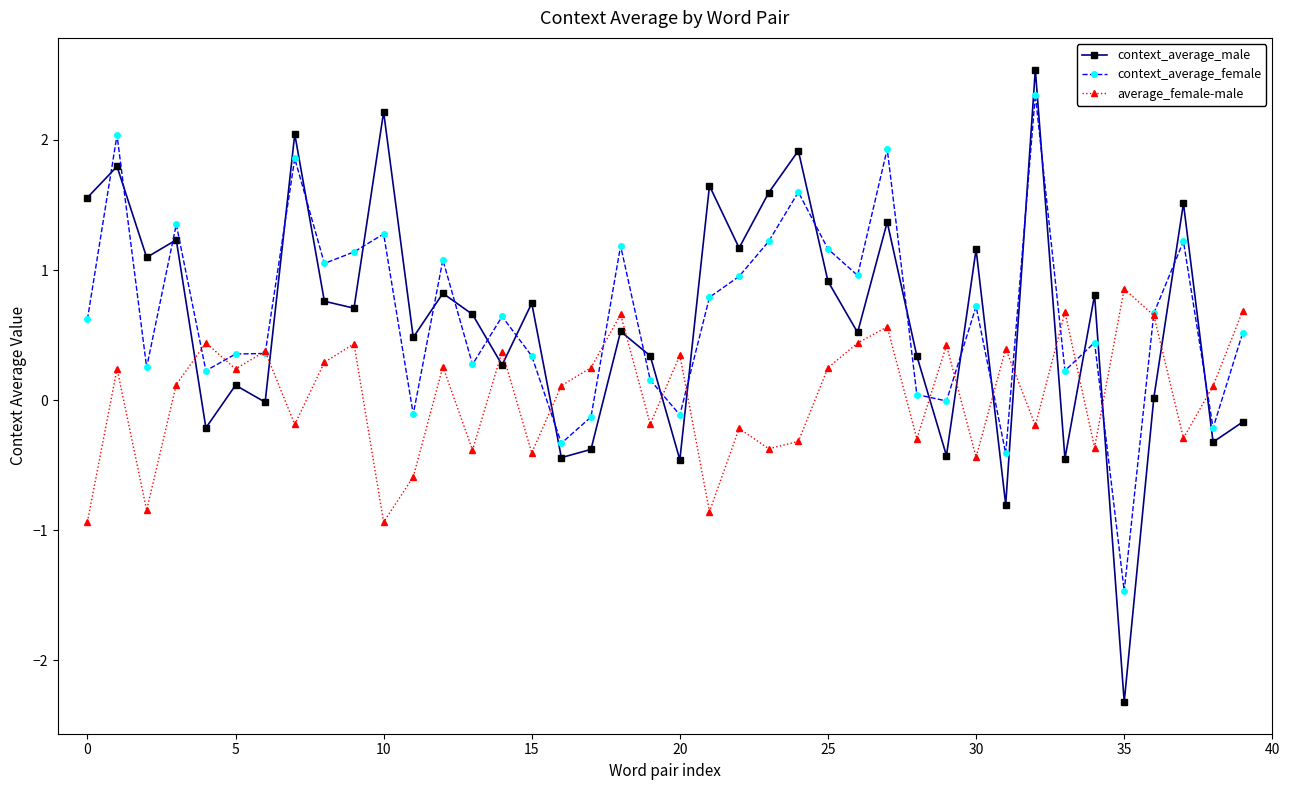

What is the value of the context_average_male point at the 26th from the left?

0.9